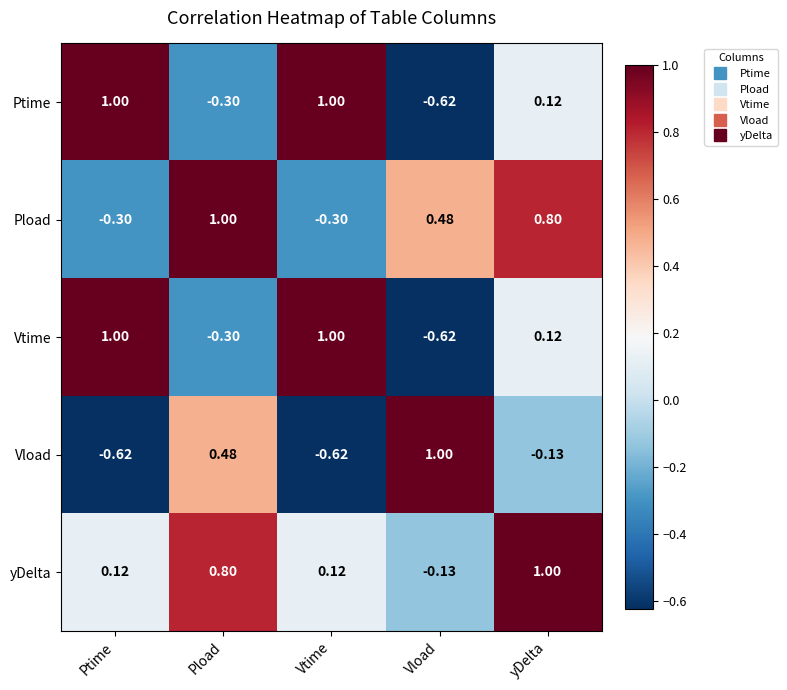

Where does the Vload series first go above 0?

Pload